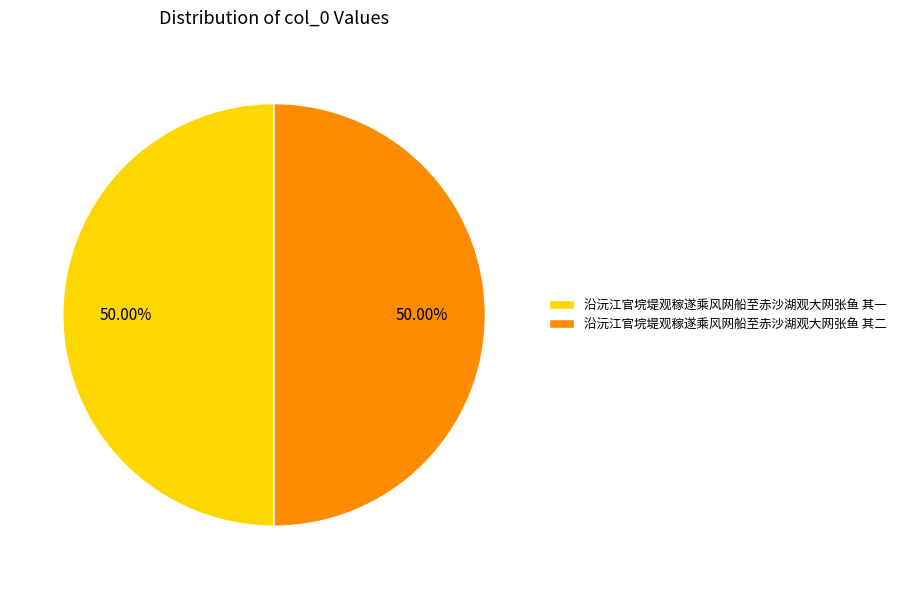

Approximately how many times larger is the value at 沿沅江官垸堤观稼遂乘风网船至赤沙湖观大网张鱼 其二 compared to 沿沅江官垸堤观稼遂乘风网船至赤沙湖观大网张鱼 其一?

1.0